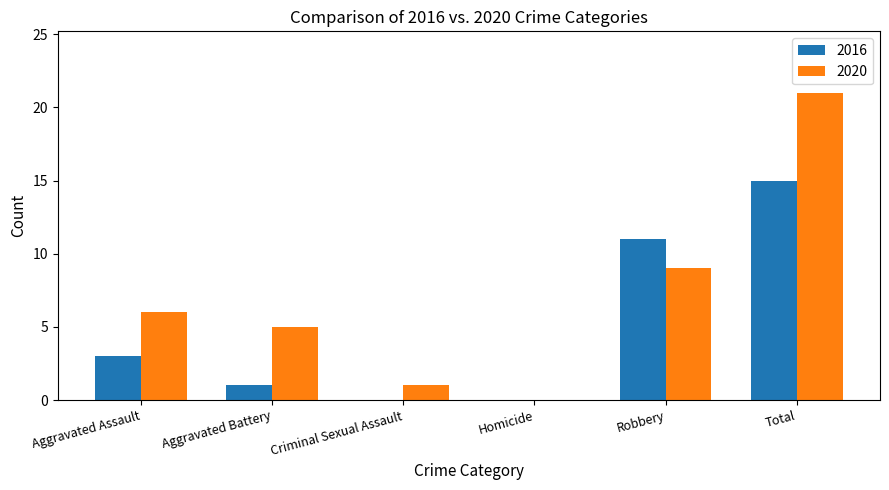

The value of 2020 at Homicide is -7. True or false?

False